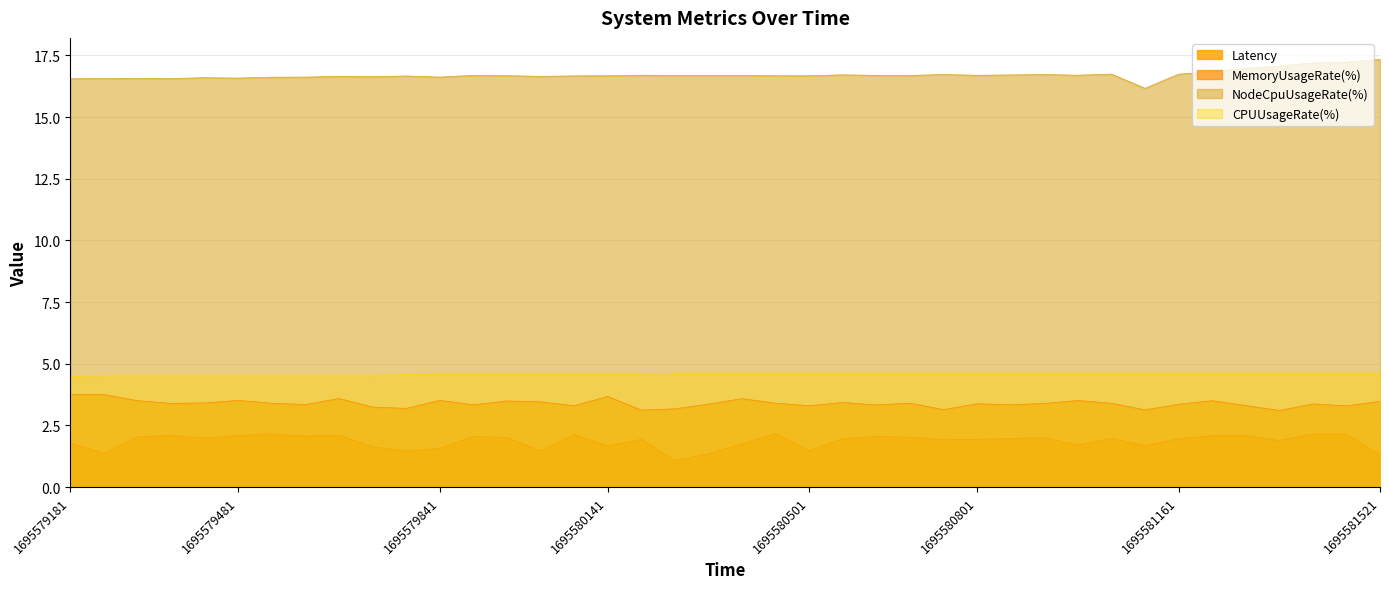

In Latency, how many points are higher than both neighbors (excluding endpoints)?

12